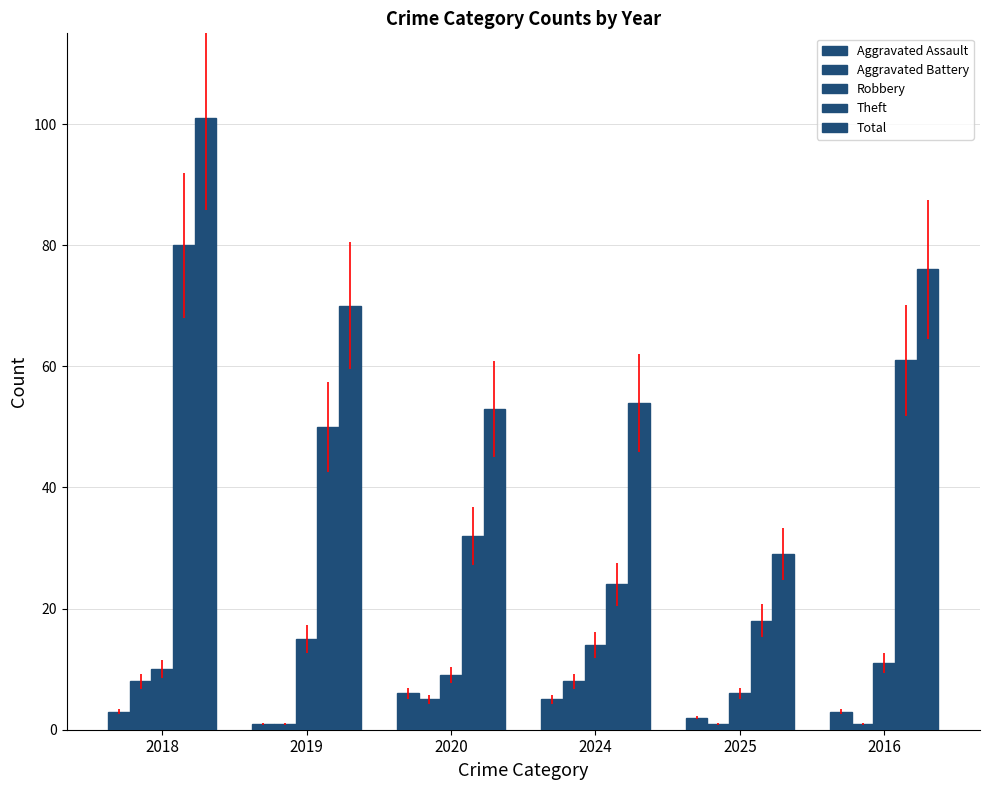

Reading left to right, list all the values displayed in this chart.

Aggravated Assault: 2018=3	2019=1	2020=6	2024=5	2025=2	2016=3
Aggravated Battery: 2018=8	2019=1	2020=5	2024=8	2025=1	2016=1
Robbery: 2018=10	2019=15	2020=9	2024=14	2025=6	2016=11
Theft: 2018=80	2019=50	2020=32	2024=24	2025=18	2016=61
Total: 2018=101	2019=70	2020=53	2024=54	2025=29	2016=76